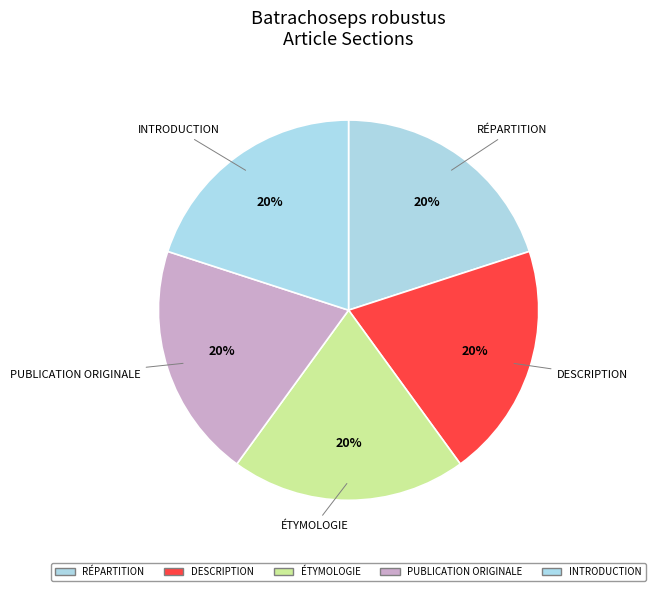

Does any single category account for the majority?

No